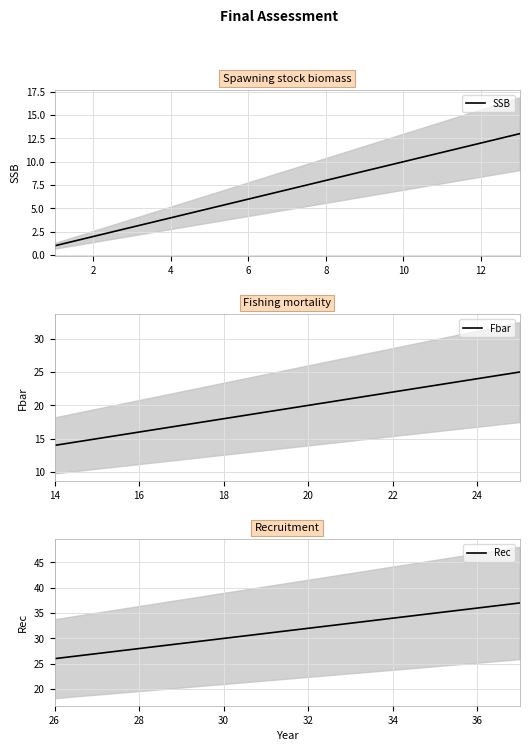

What is the smallest value displayed?

1